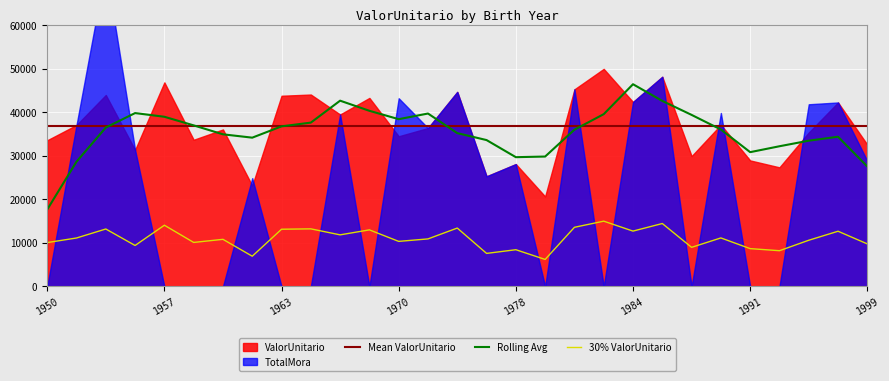

Rank the categories by value from highest to lowest.

1983, 1986, 1957, 1981, 1976, 1965, 1954, 1963, 1969, 1984, 1996, 1966, 1990, 1952, 1973, 1960, 1995, 1970, 1958, 1950, 1999, 1955, 1988, 1991, 1978, 1994, 1977, 1962, 1980